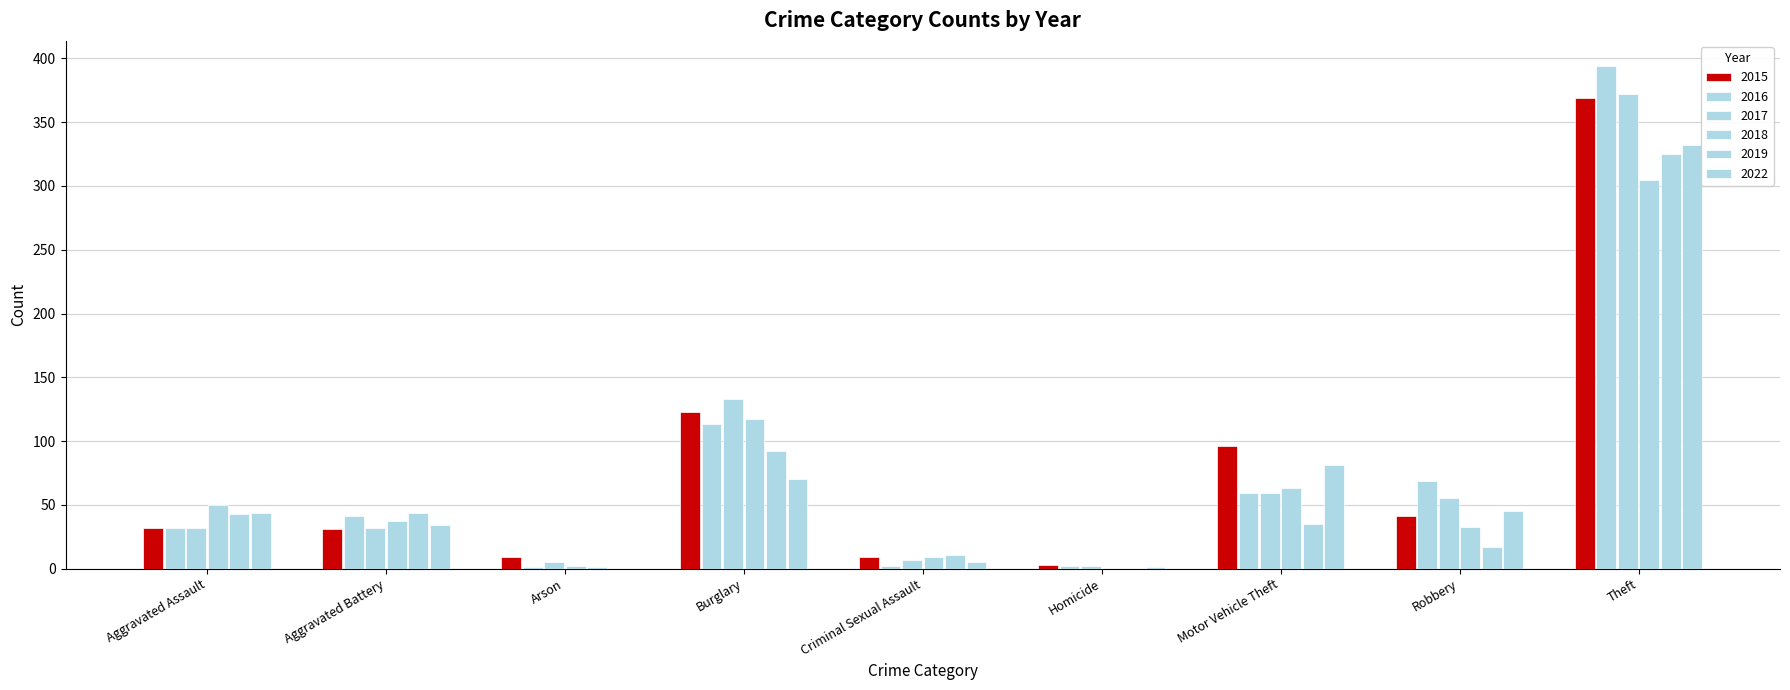

What is the sum of all 2019 values?

568